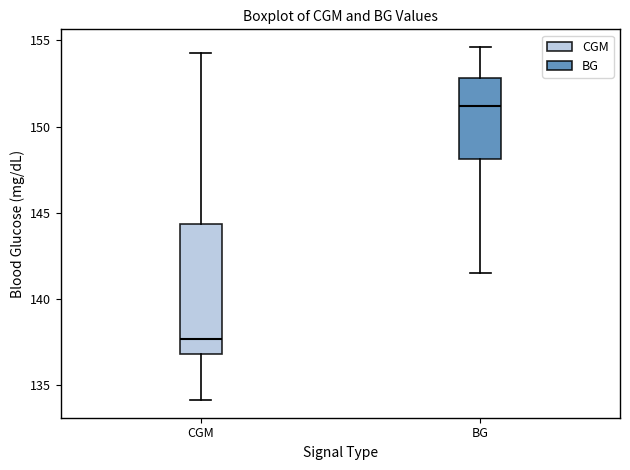

Where does the lower whisker of the box for CGM end on the y-axis? The values are not printed on the chart, so give them approximately, as read against the axis.

134.0